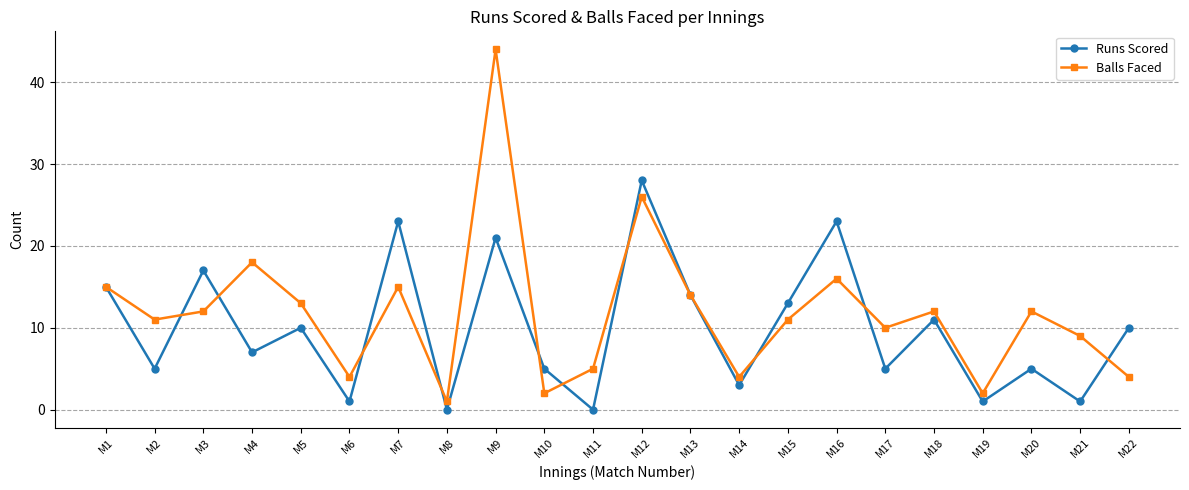

Where is the first local minimum for Runs Scored?

M2